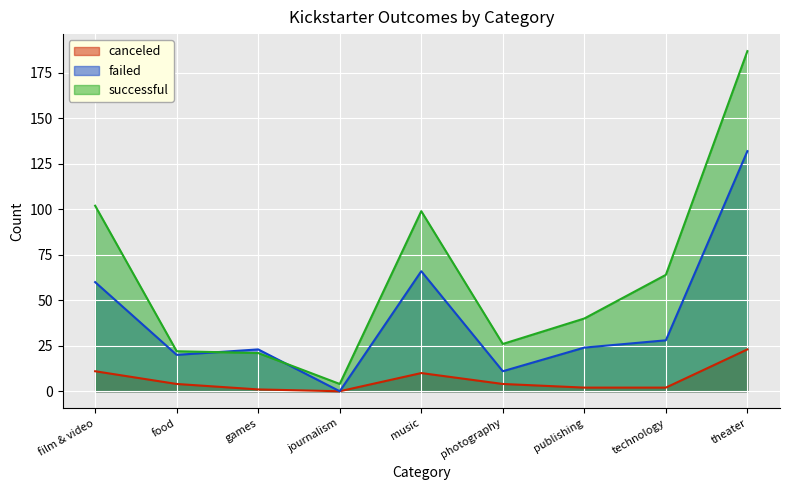

What is the total value across all series at technology?

94